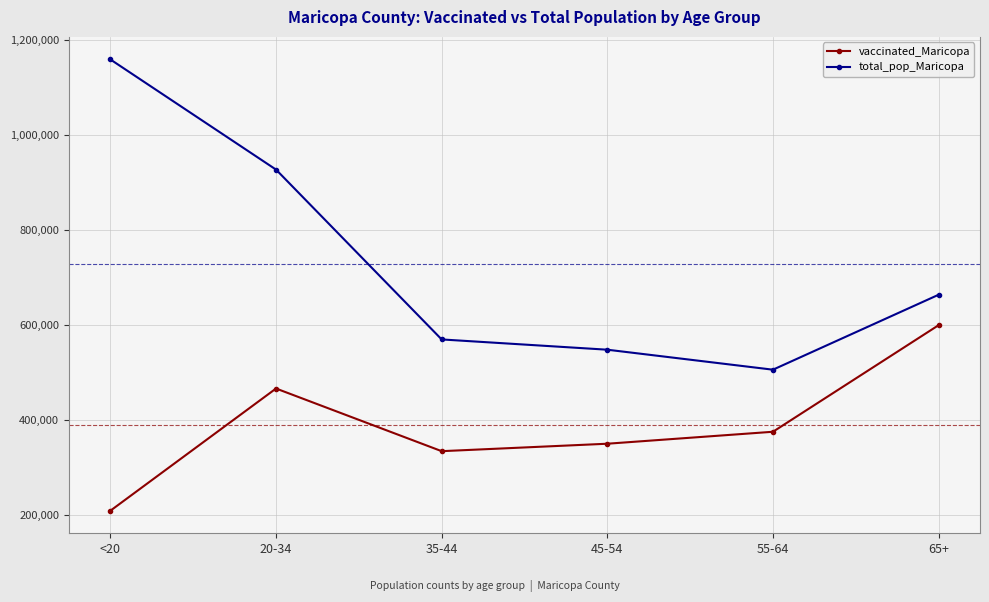

Read the vaccinated_Maricopa value at 55-64.

374319